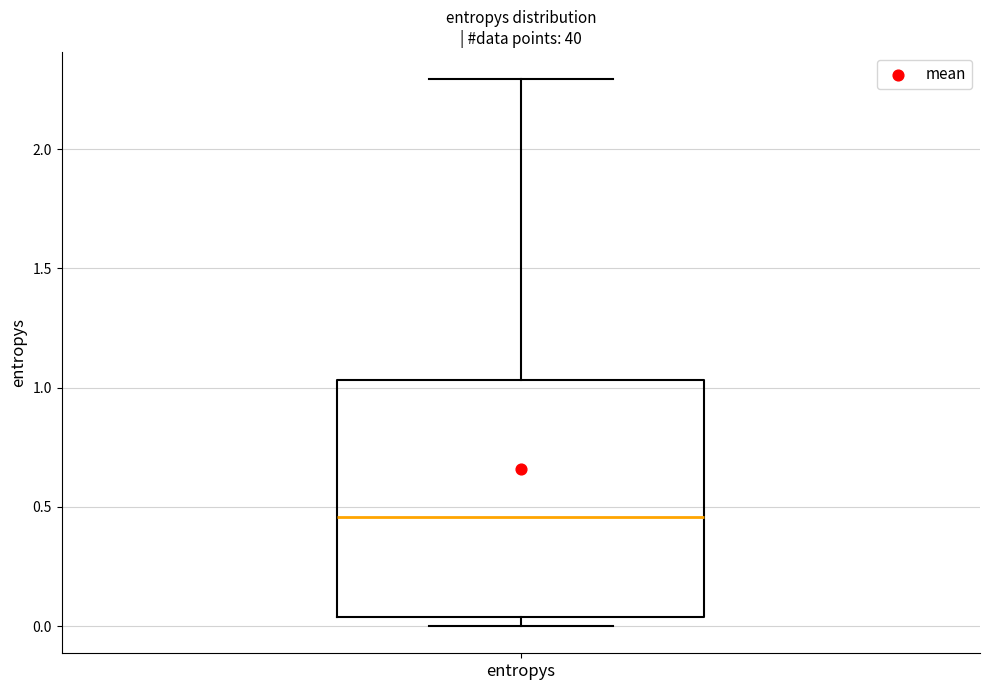

Transcribe this box plot: give where the median line is, the range the box spans, and where the two whiskers end, as read against the y-axis. The values are not printed on the chart, so give them approximately, as read against the axis.

median 0.45, box 0.05 to 1.05, whiskers 0.00 to 2.30